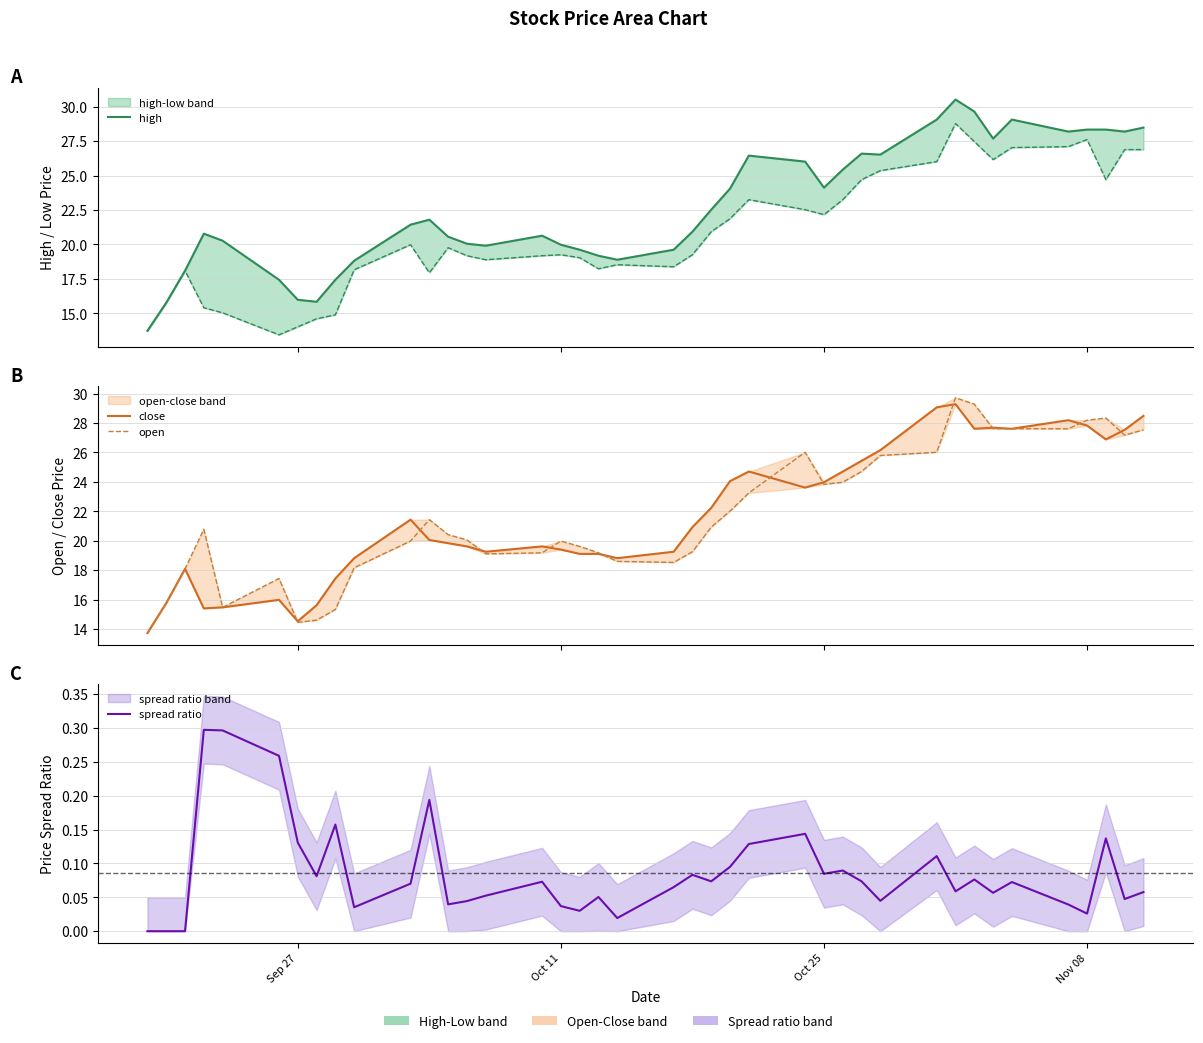

What is the difference between the maximum and minimum values in the spread ratio series?

0.3